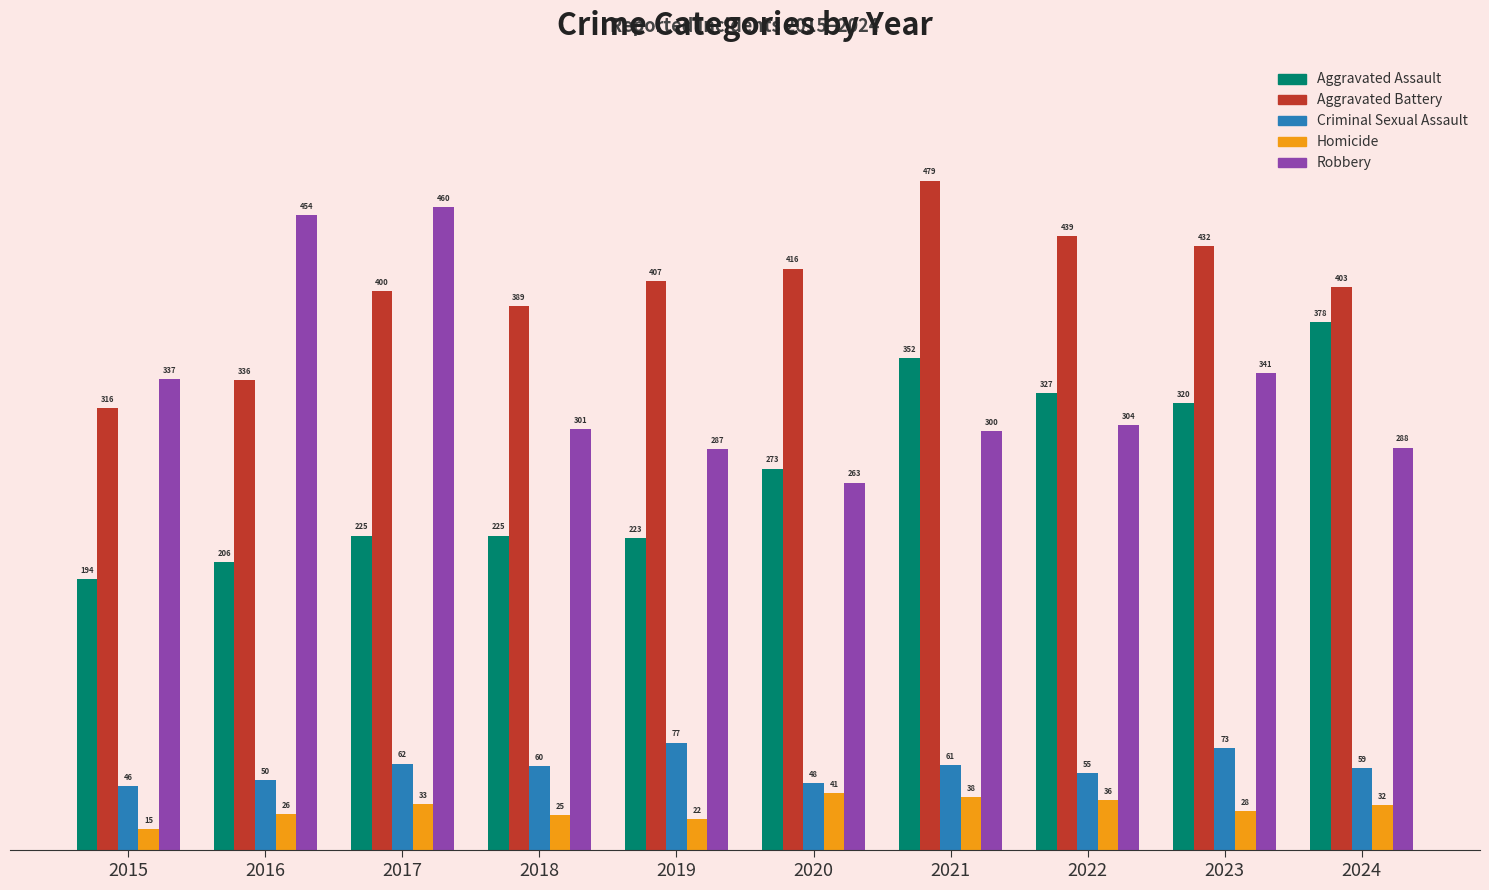

True or false: Criminal Sexual Assault has a value of 60 at 2018.

True